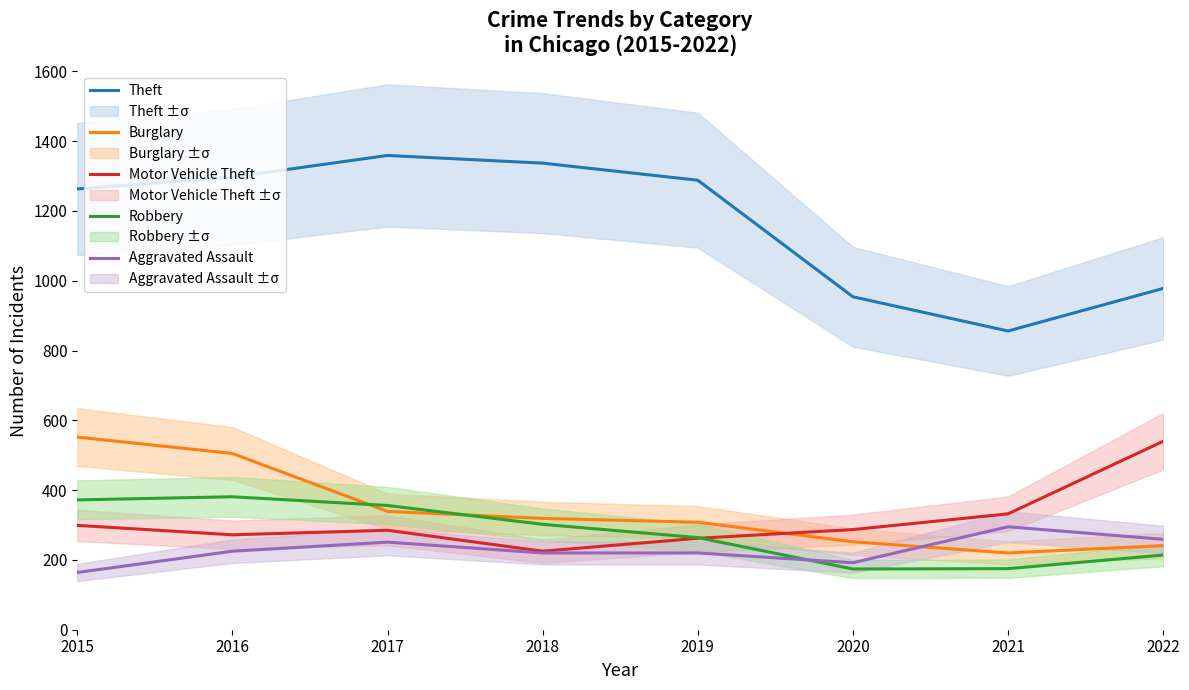

True or false: Theft and Motor Vehicle Theft cross at least once.

False